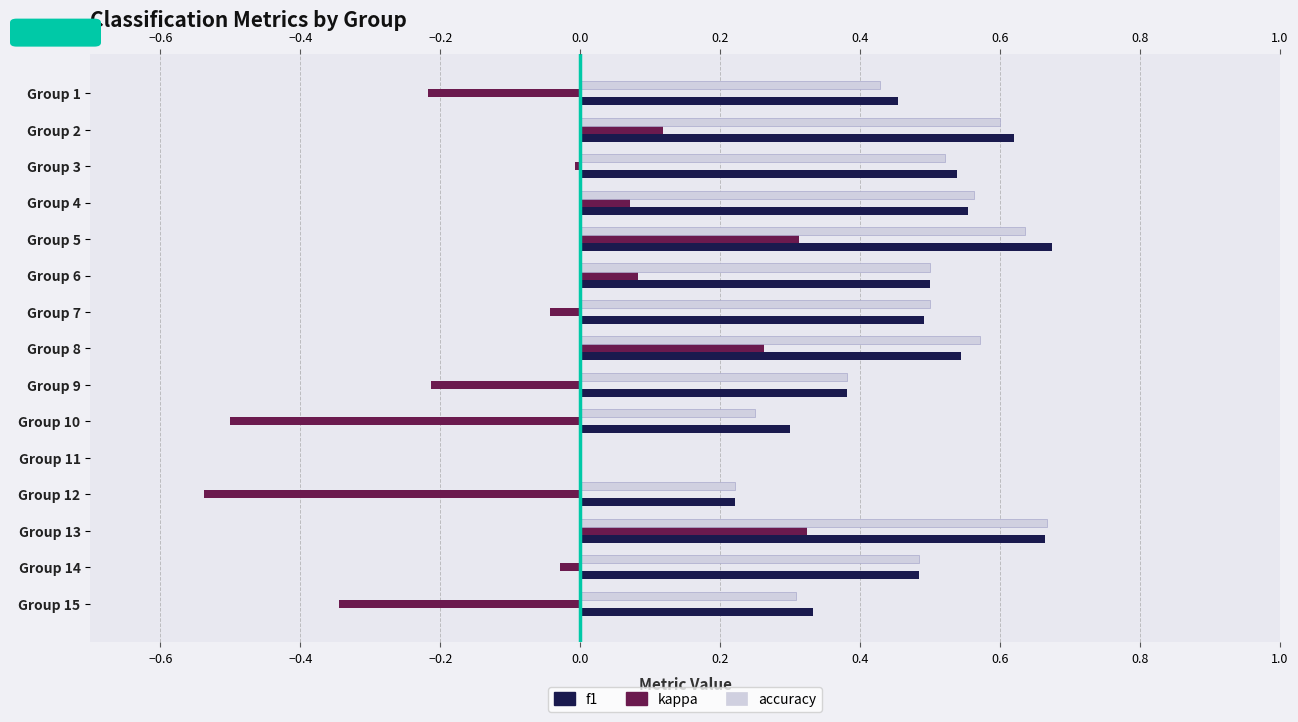

At how many categories does at least one series exceed 0?

14